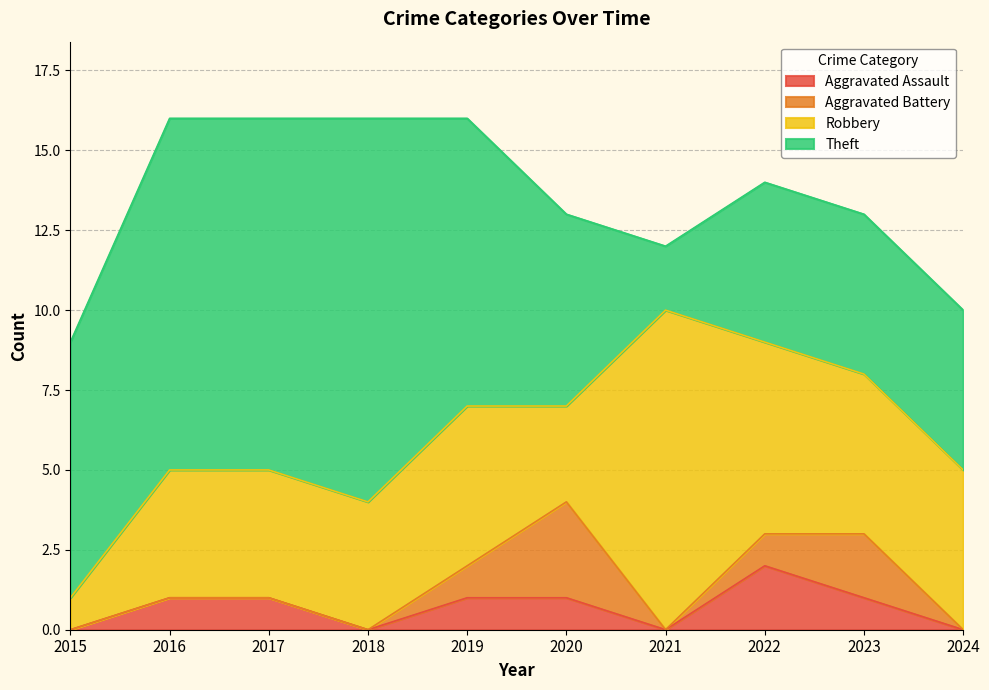

Which category has the highest value in the Theft series?

2018